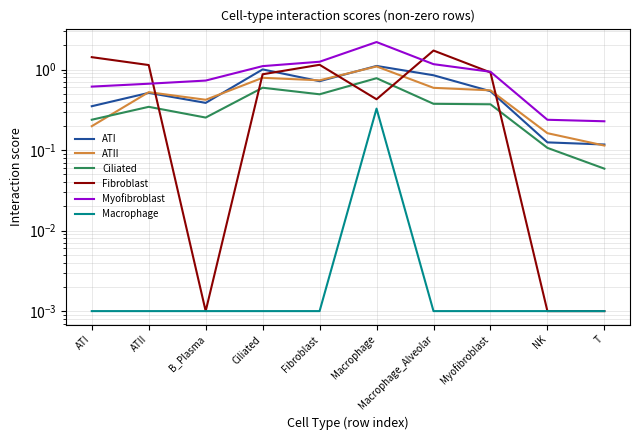

True or false: Macrophage has a value of 0.0 at Ciliated.

True